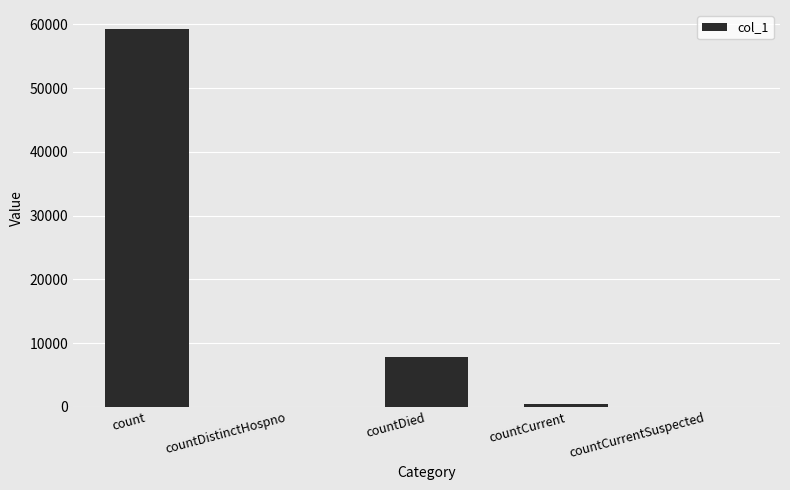

What is the sum of all values?

67640